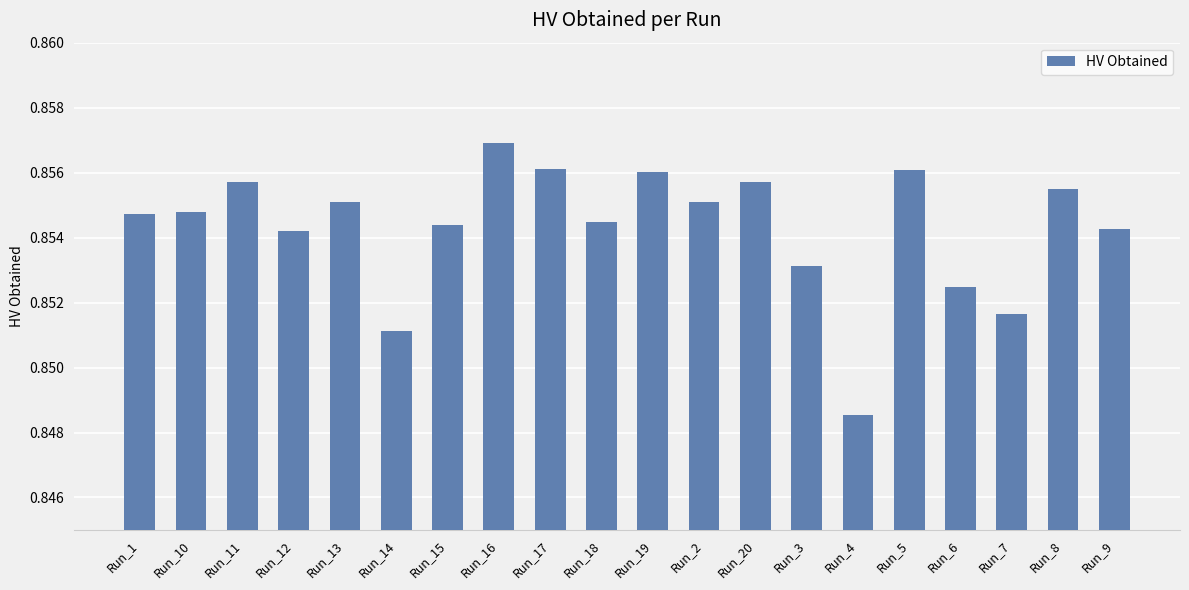

What is the sum of all values?

17.1